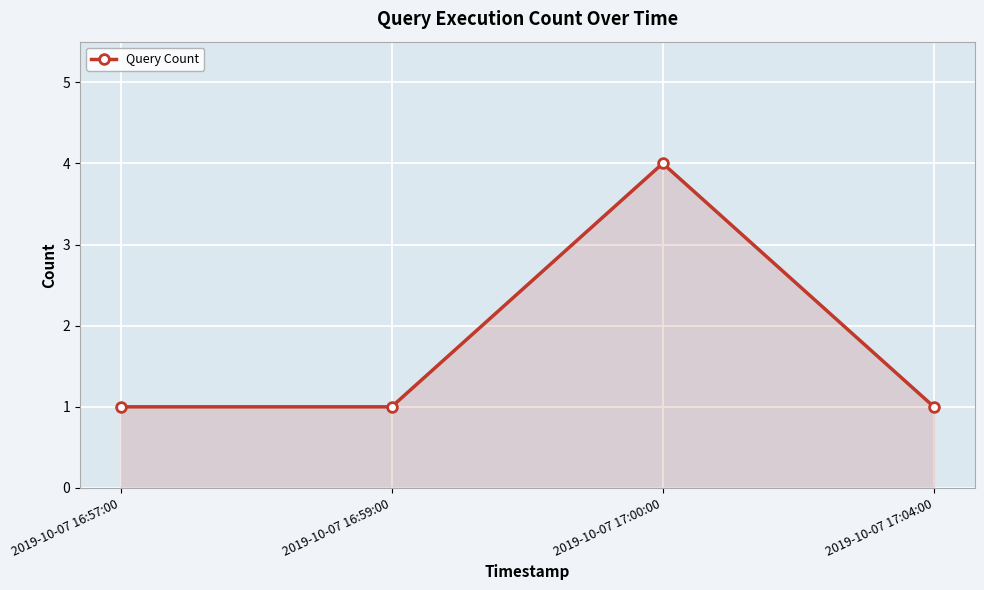

How many points are higher than both their immediate neighbors (excluding endpoints)?

1